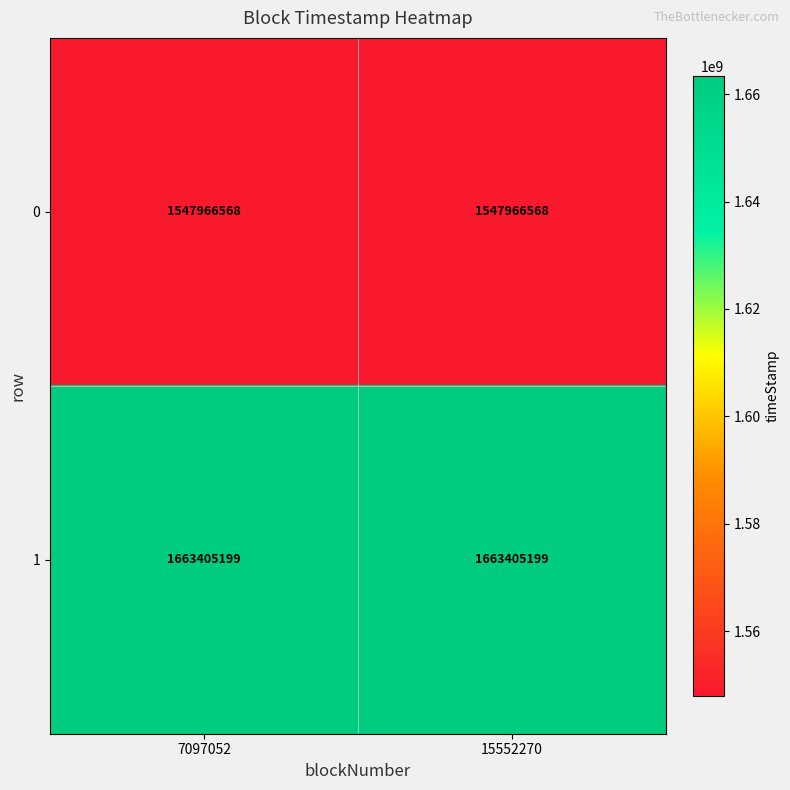

What is the maximum value shown in the chart?

1663405199